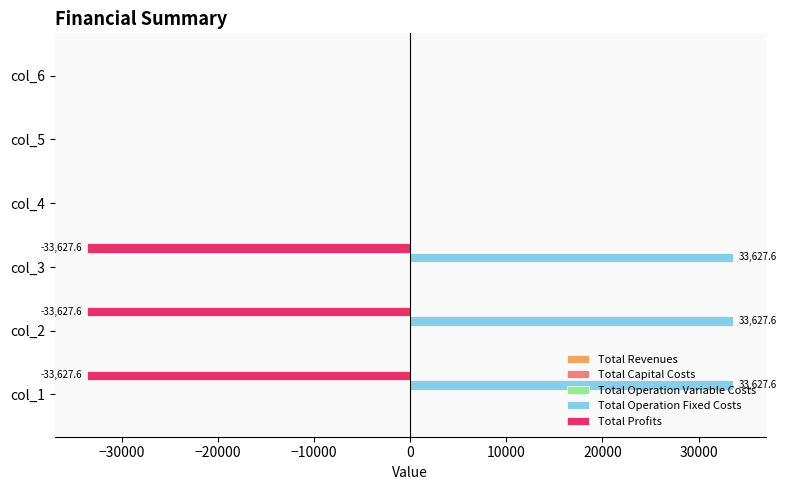

What is the maximum value shown in the chart?

33627.6